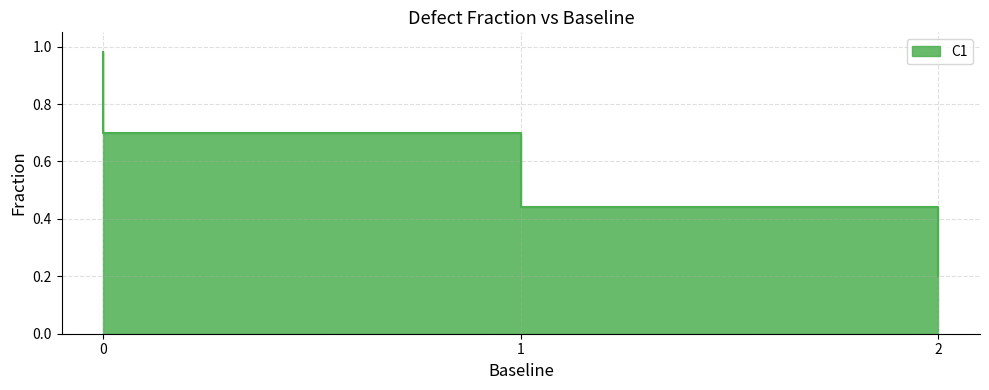

What is the value of the 23rd point from the left?

0.7